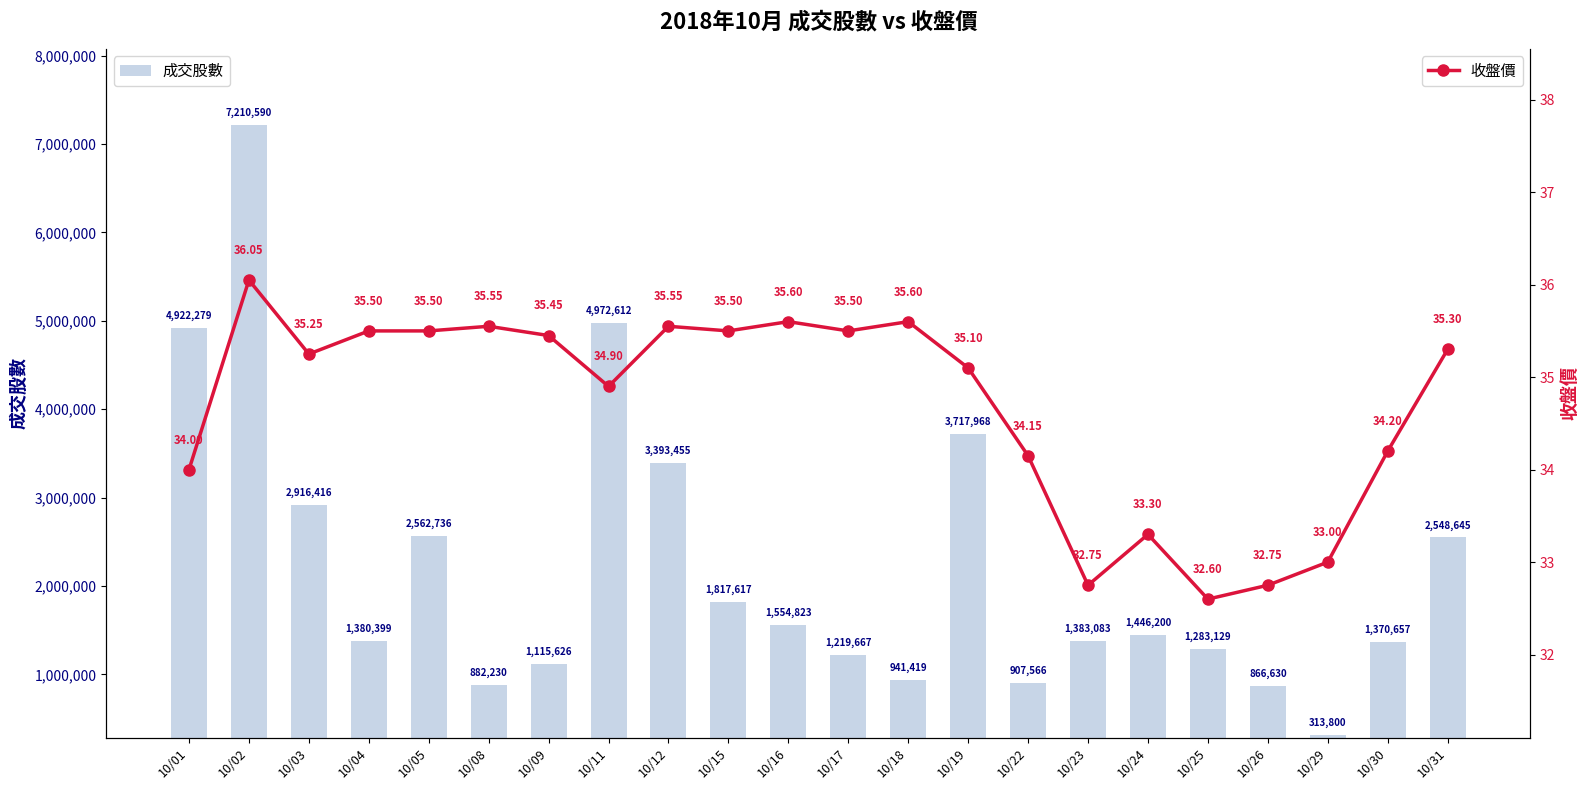

What are all the series names shown in the legend?

成交股數, 收盤價